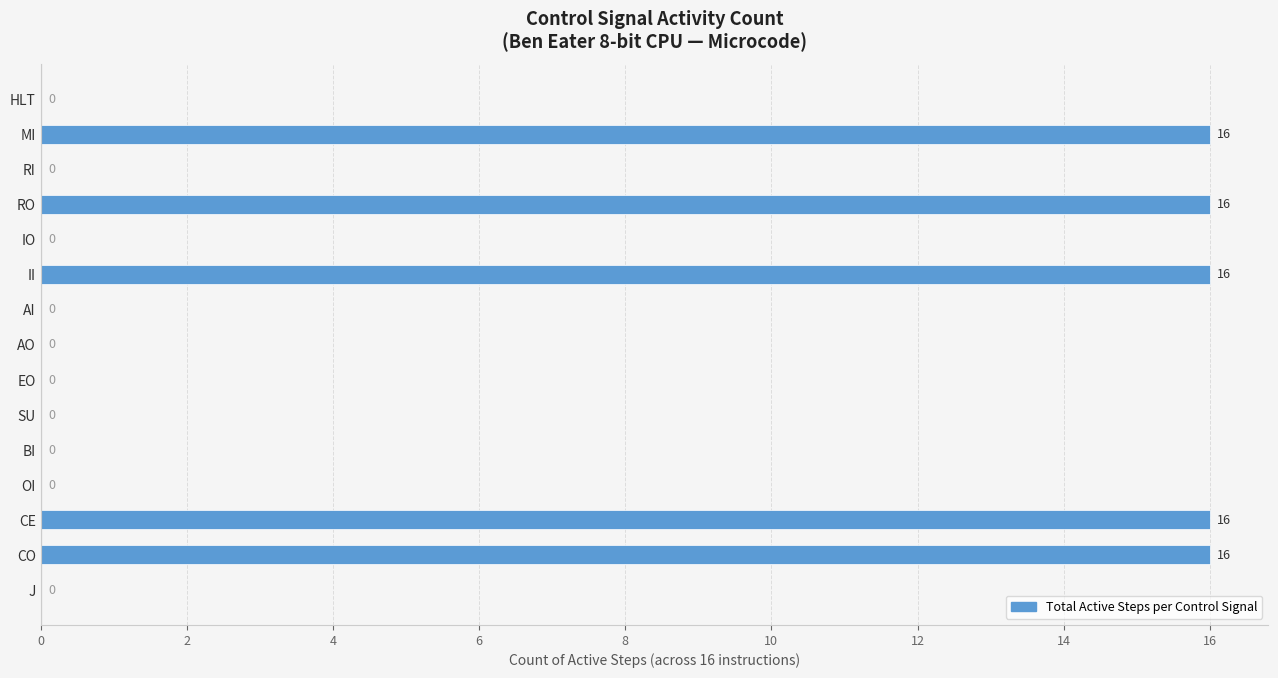

The value at SU is 0. True or false?

True